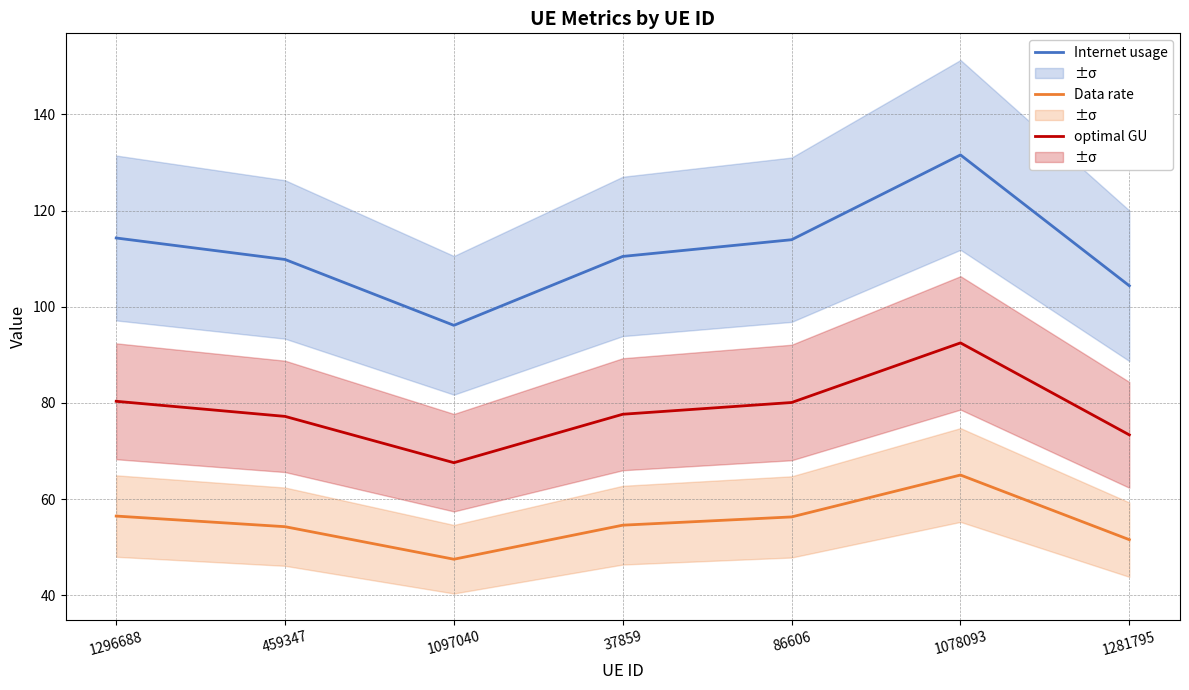

What is the difference between the highest and lowest values at 37859?

55.9